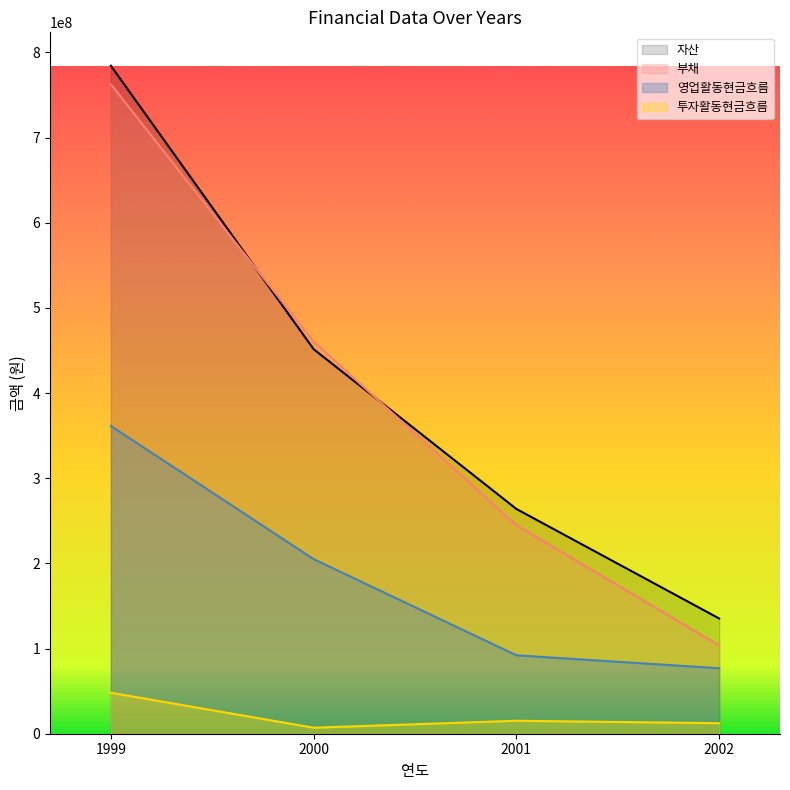

What is the difference between the 투자활동현금흐름 values at 2001 and 2002?

2850367